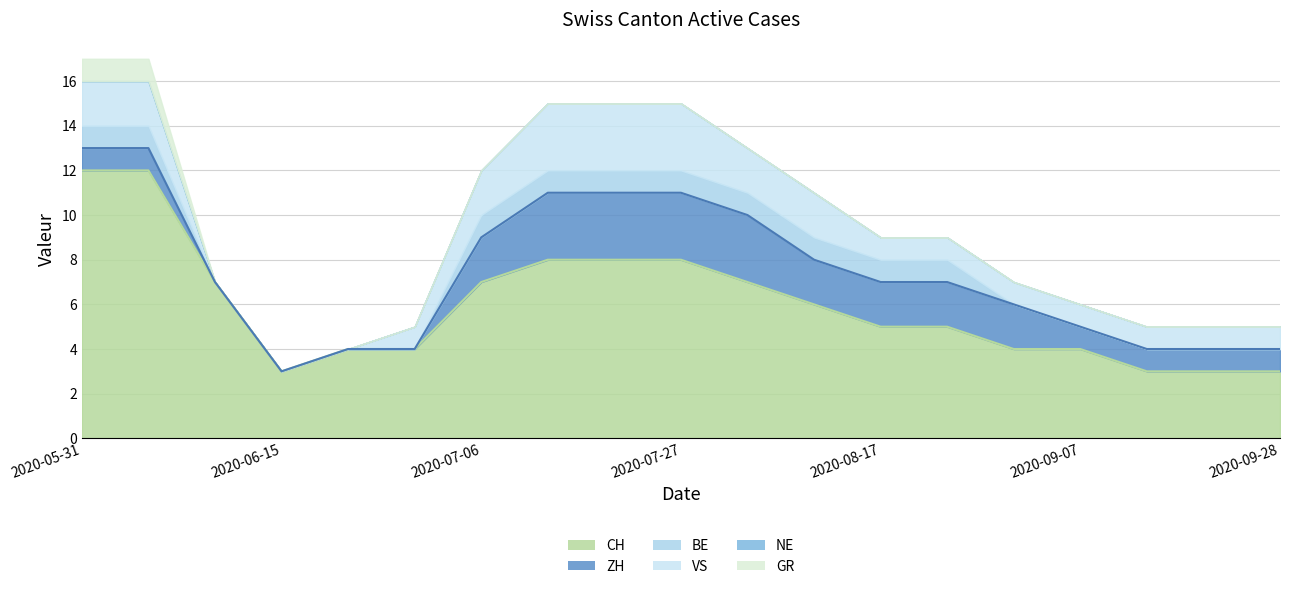

What are all the series names shown in the legend?

CH, ZH, BE, VS, NE, GR